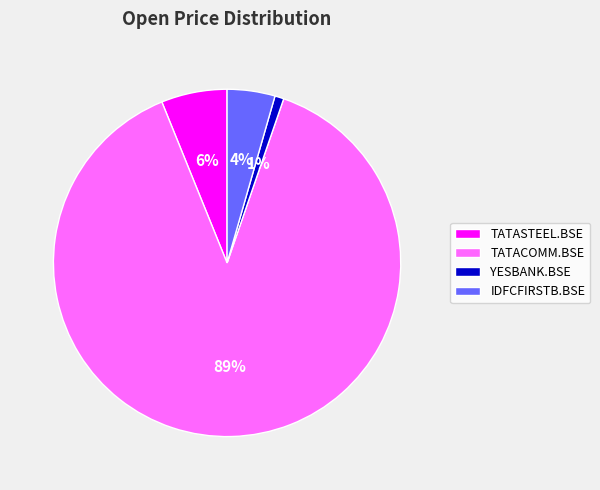

The TATASTEEL.BSE slice represents 6% of the pie. True or false?

True